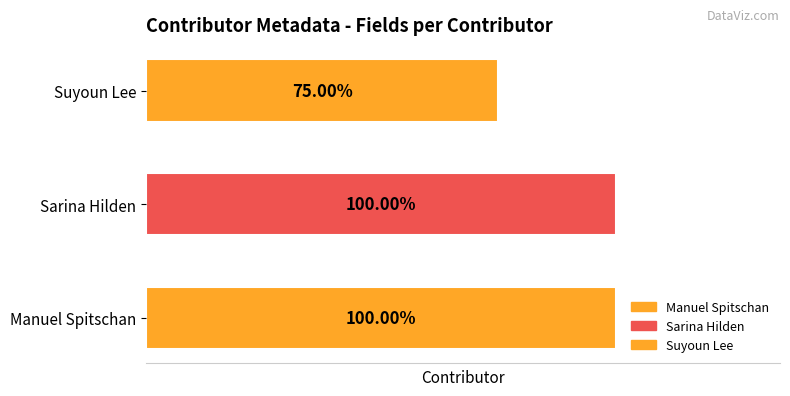

What are all the series names shown in the legend?

Manuel Spitschan, Sarina Hilden, Suyoun Lee